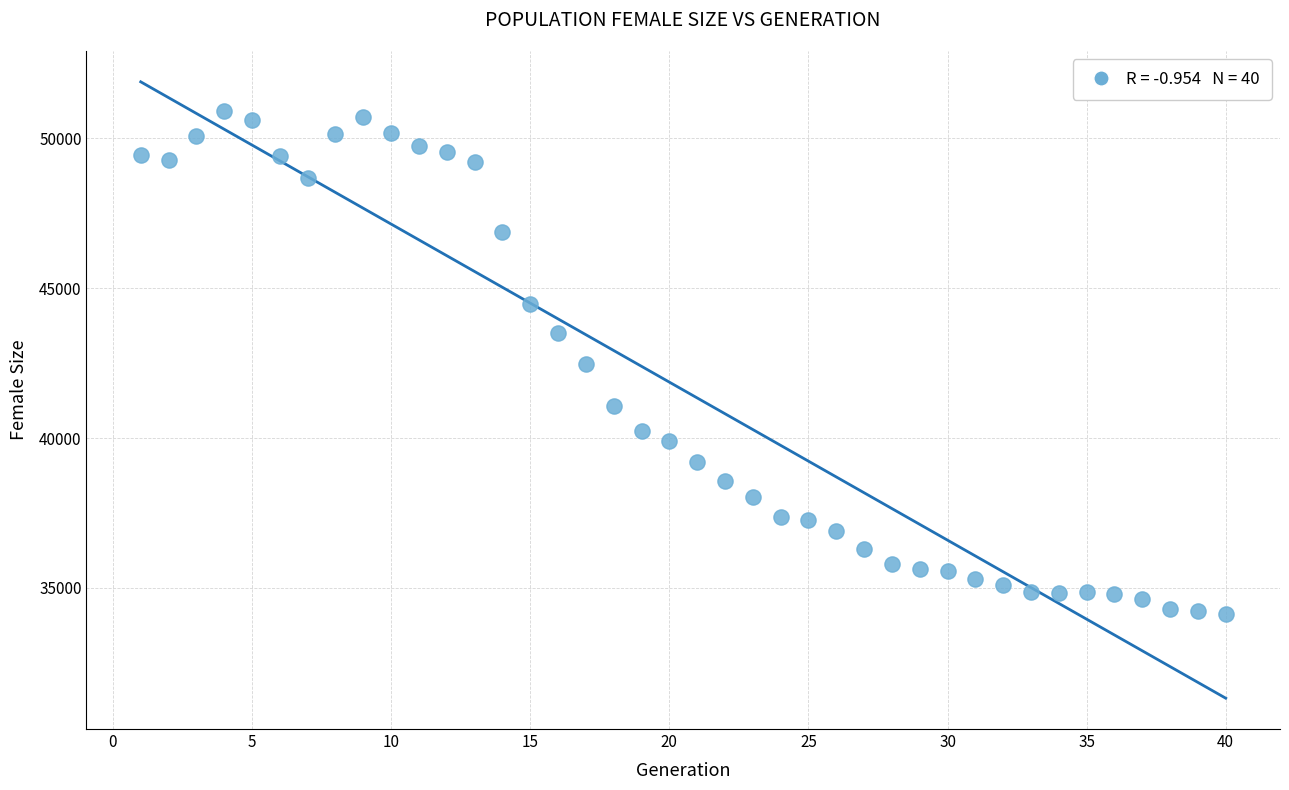

What is the range of X values (max minus min)?

39